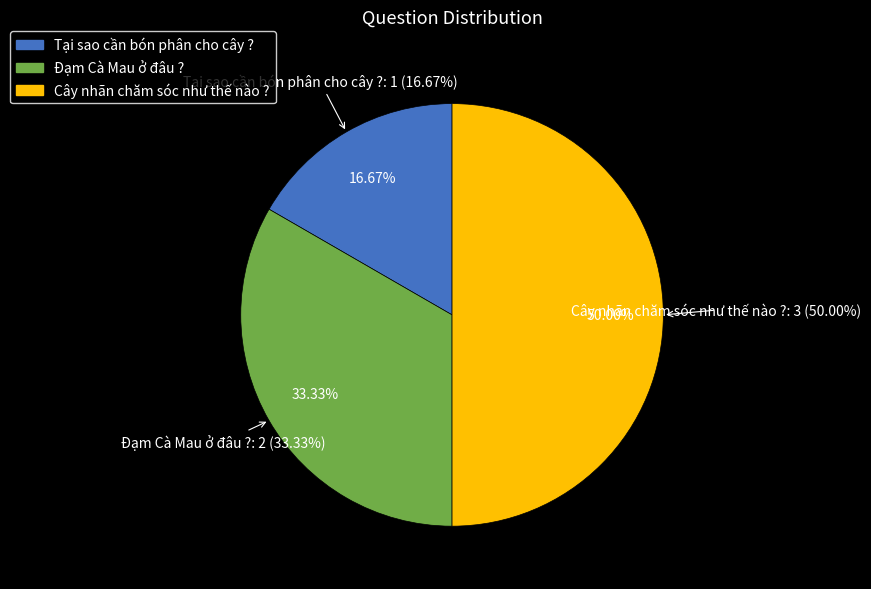

Which slice is the smallest?

Tại sao cần bón phân cho cây ?